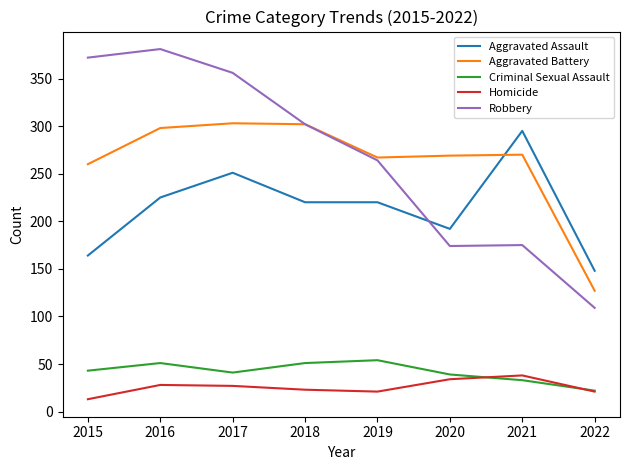

Read the Aggravated Assault value at 2022.

148